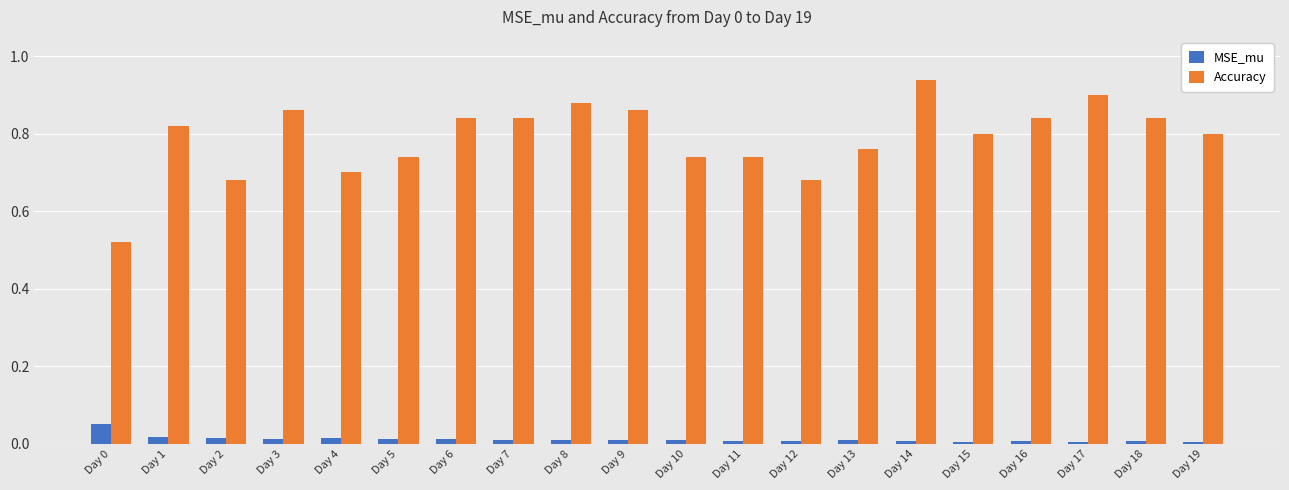

Is it true that Accuracy equals 0.9 at Day 14?

True